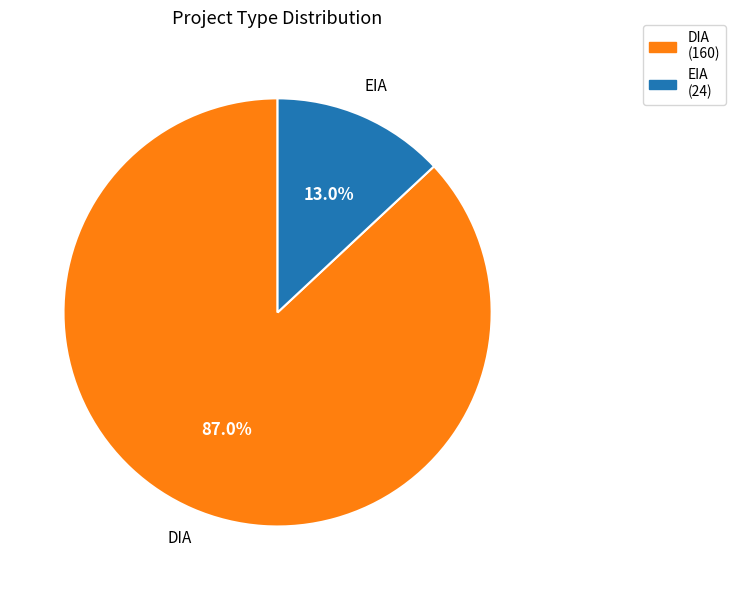

What portion of the pie excludes EIA?

87.0%